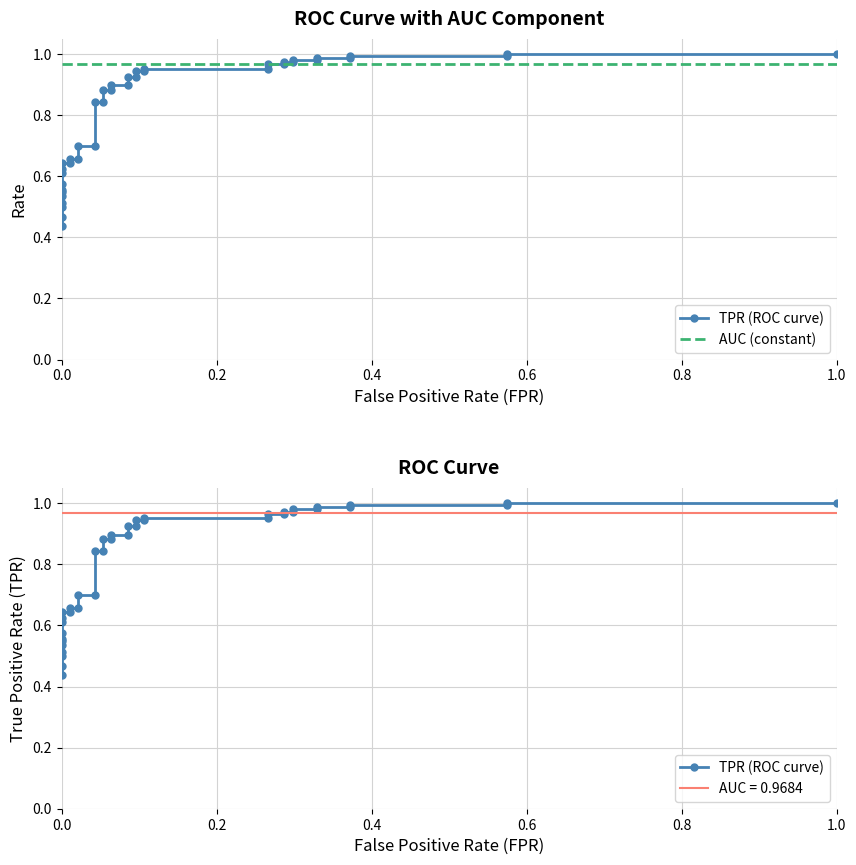

Rank the series by their maximum value, from highest to lowest.

TPR (ROC curve), AUC (constant)